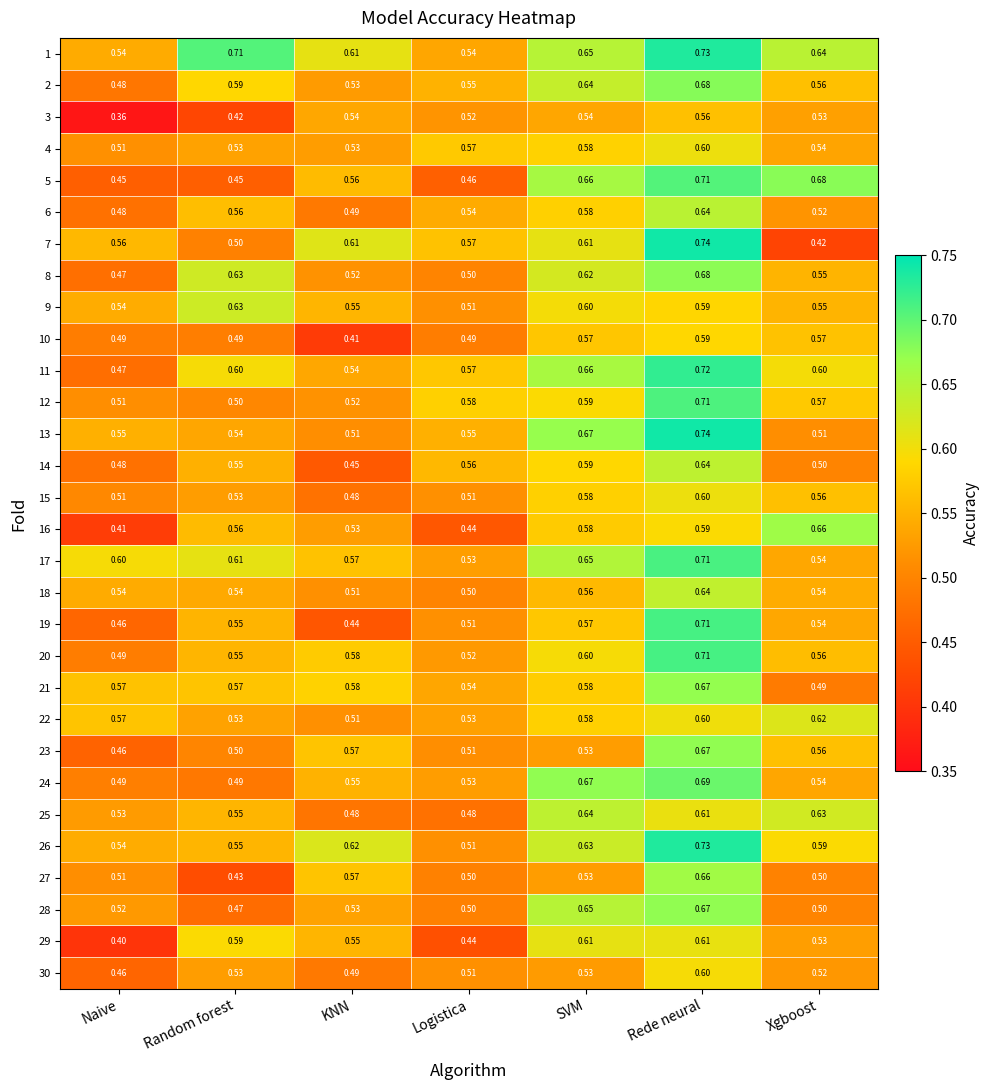

Which series has the largest range (max minus min)?

7